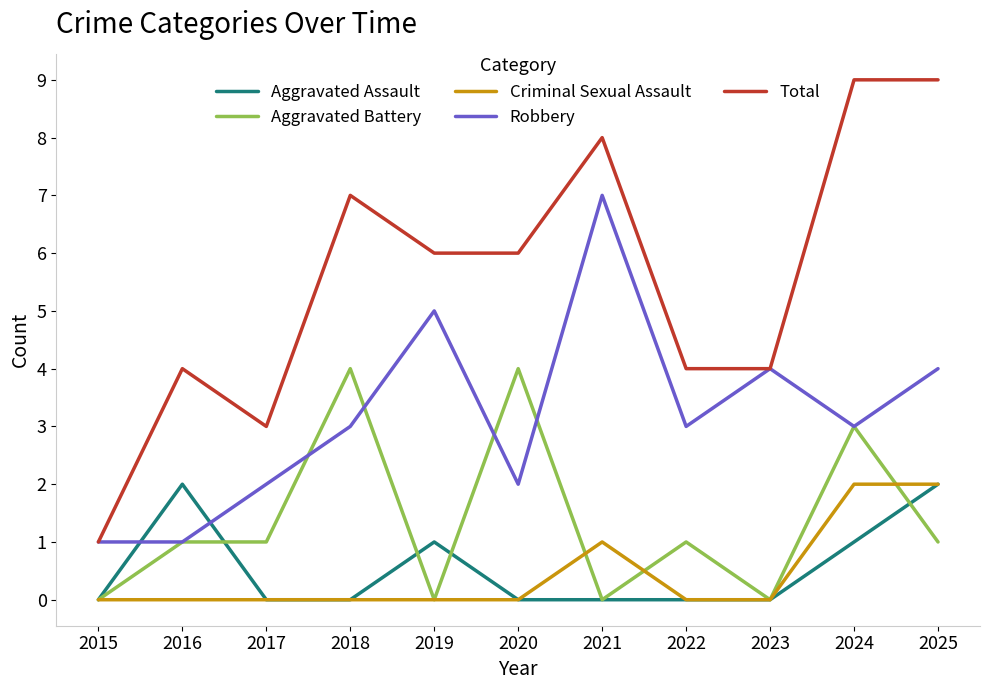

True or false: Robbery and Criminal Sexual Assault cross at least once.

False